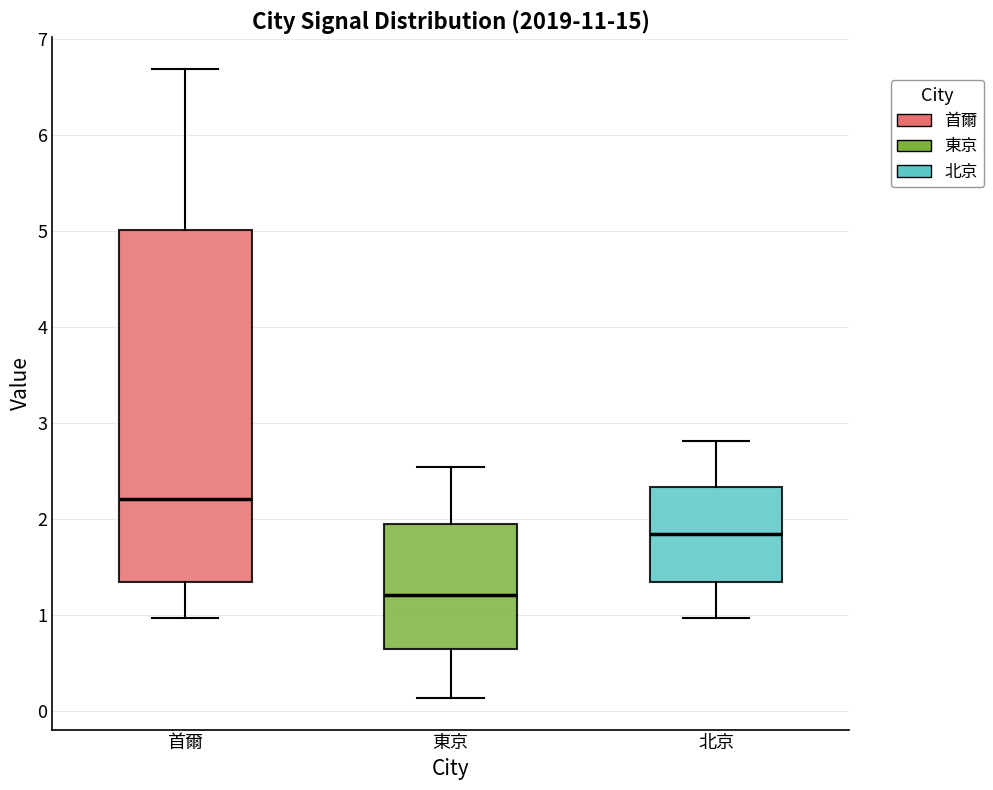

Which box is the tallest, from its lower edge to its upper edge?

首爾